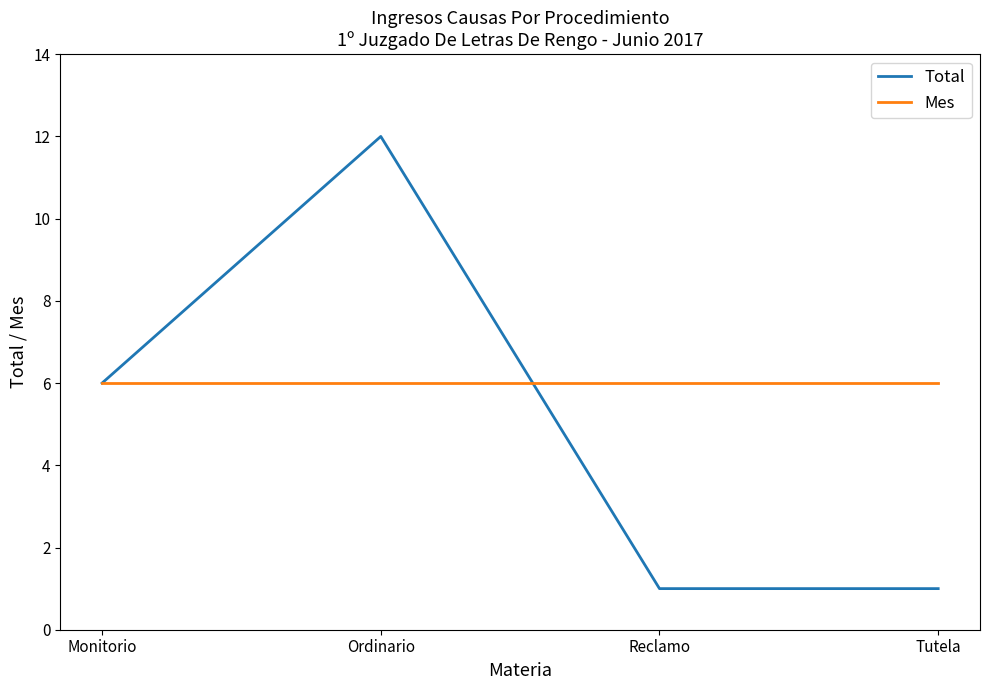

Rank the series by their average value, from lowest to highest.

Total, Mes